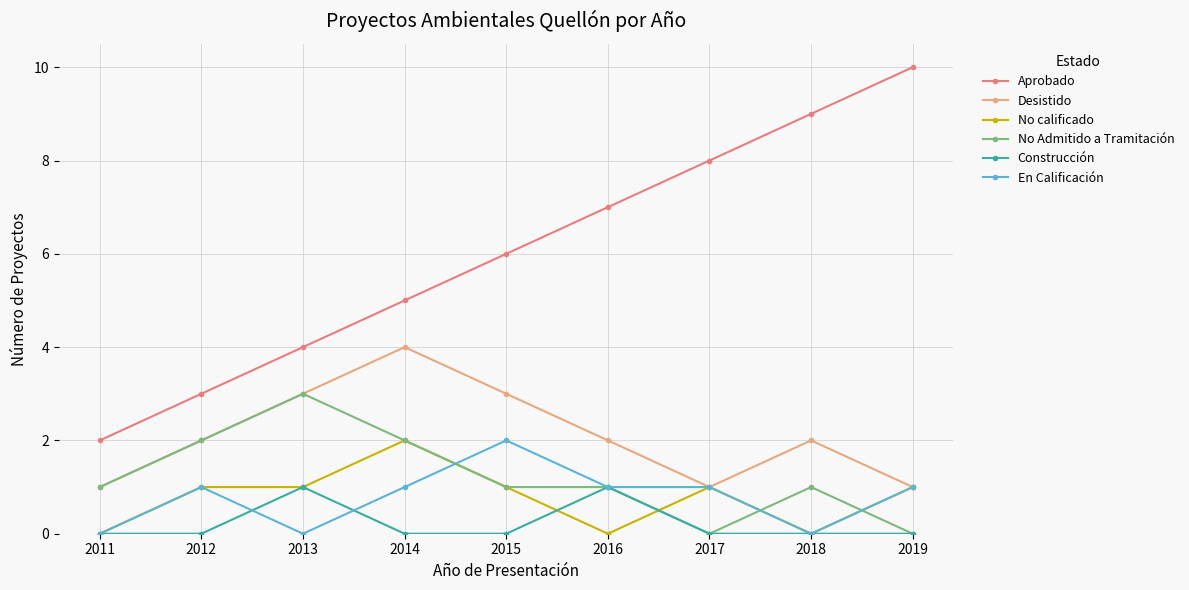

At which category is the sum across all series the highest?

2014